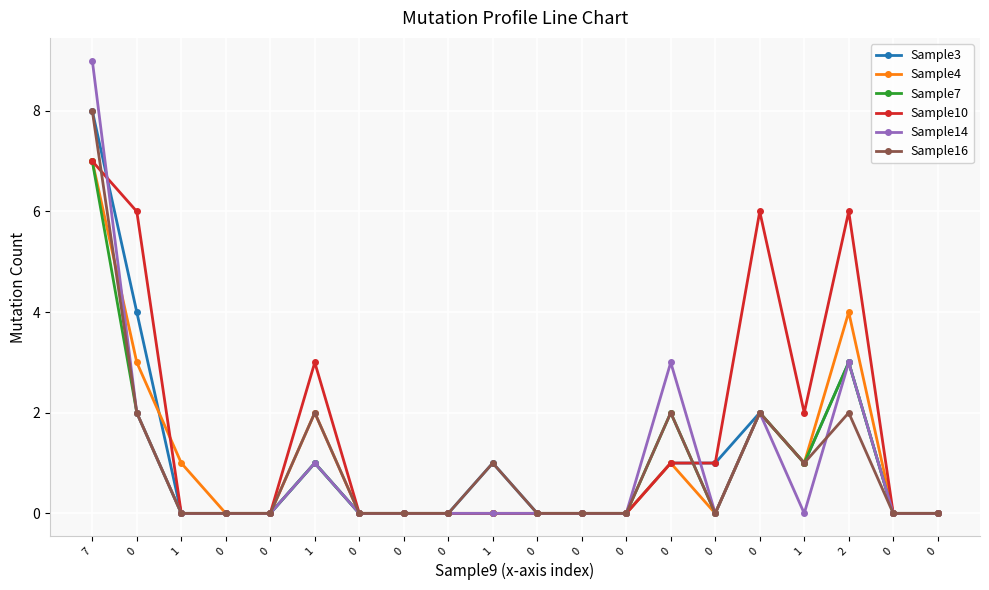

Is this an area chart (filled region under the line)?

No